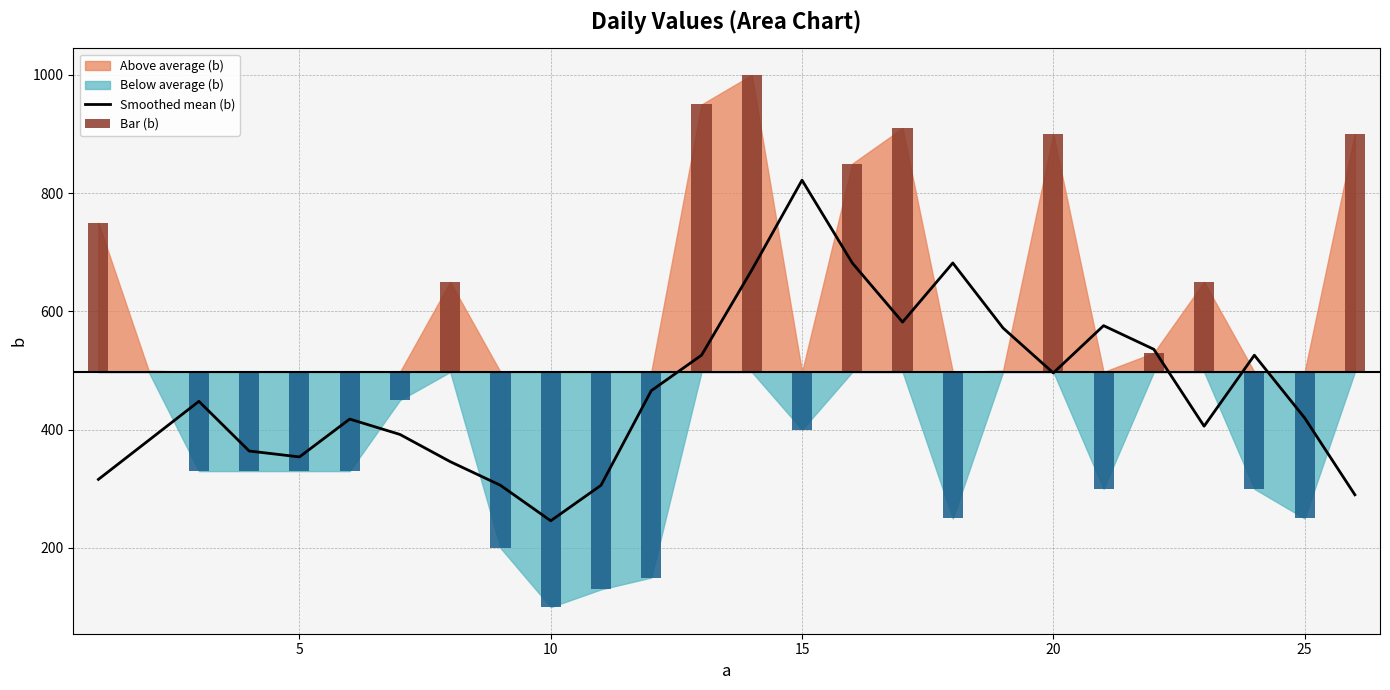

Which series has the largest range (max minus min)?

Bar (b)